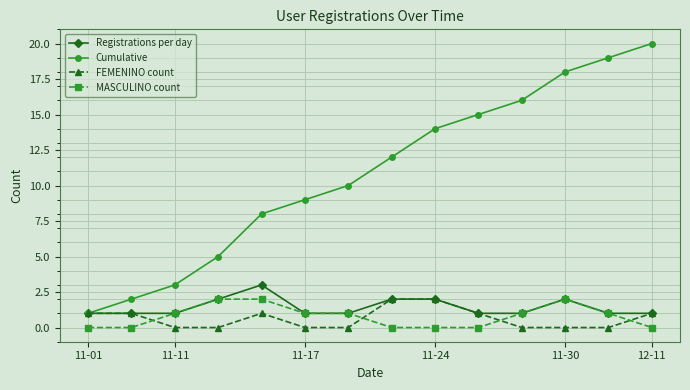

Which series has the widest spread of values?

Cumulative